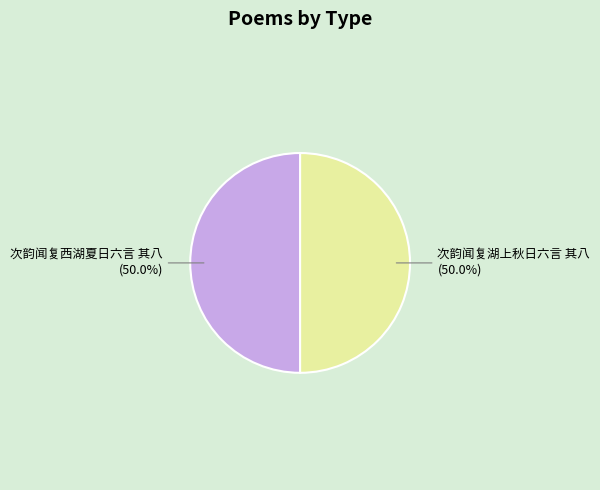

What percentage is the 次韵闻复湖上秋日六言 其八 slice, to the nearest percent?

50%